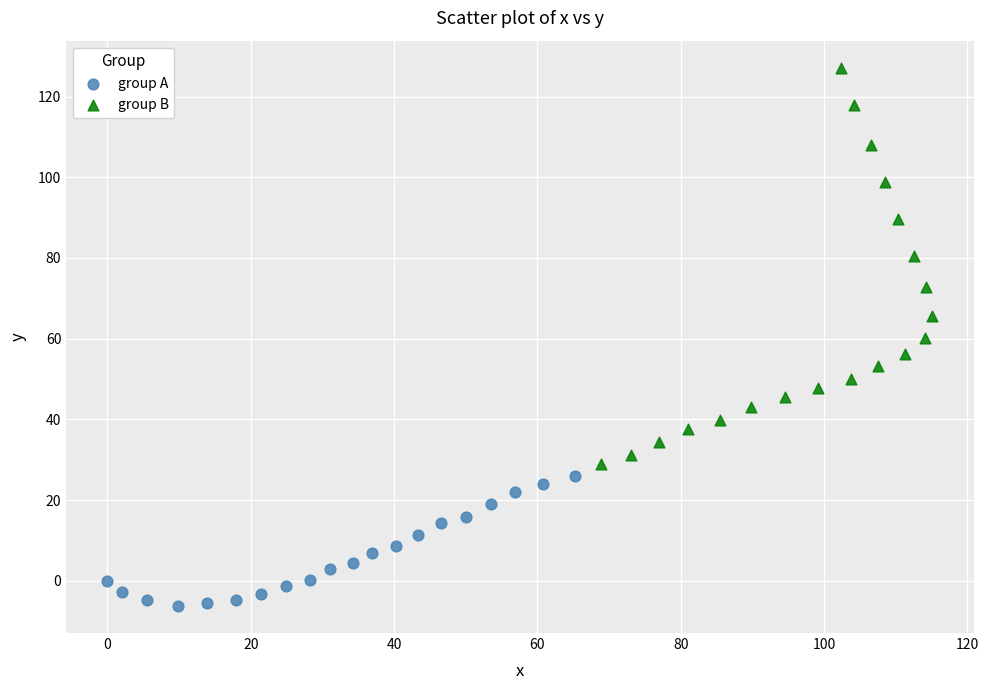

Which series has the widest spread of Y values?

group B